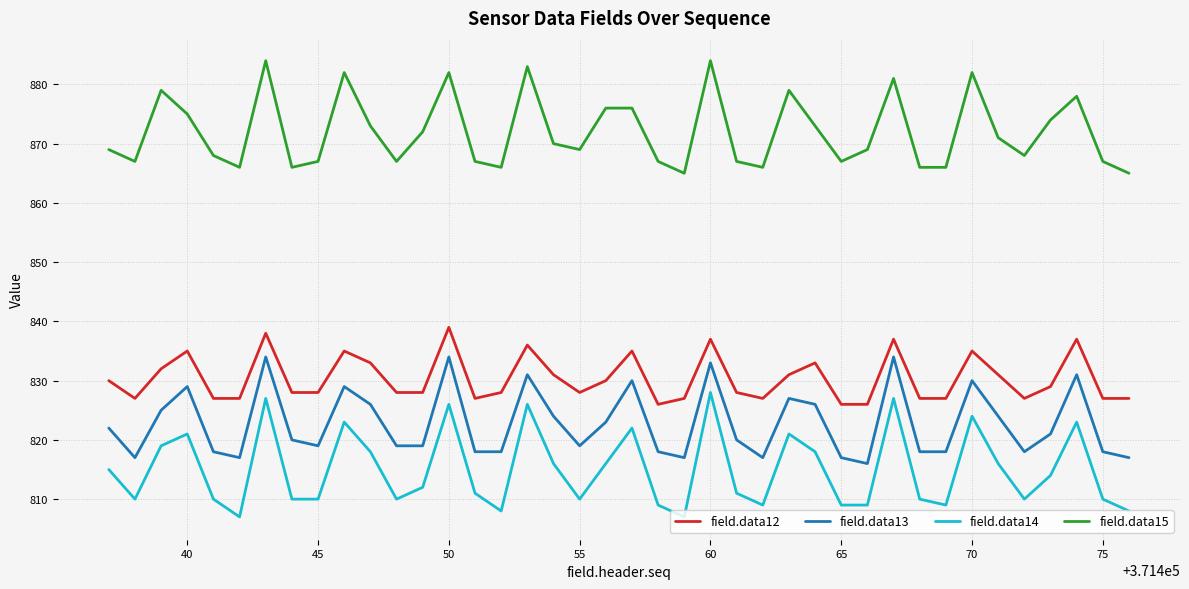

Does the chart have visible grid lines?

Yes